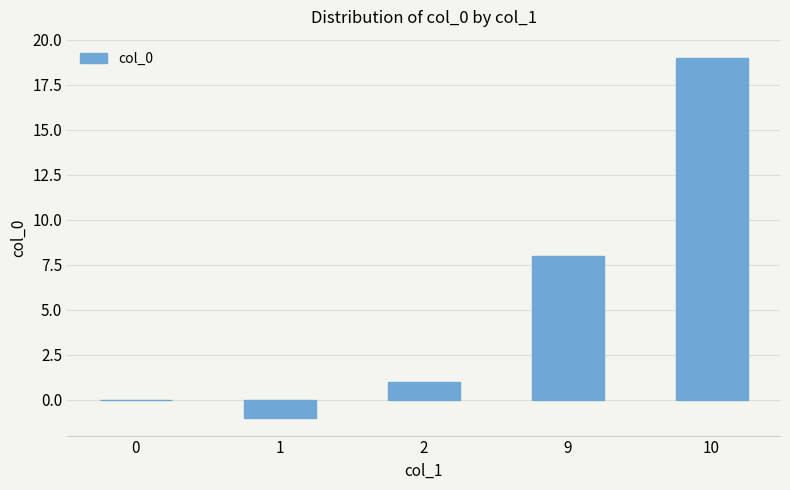

At which category does the chart reach its peak across all series?

10